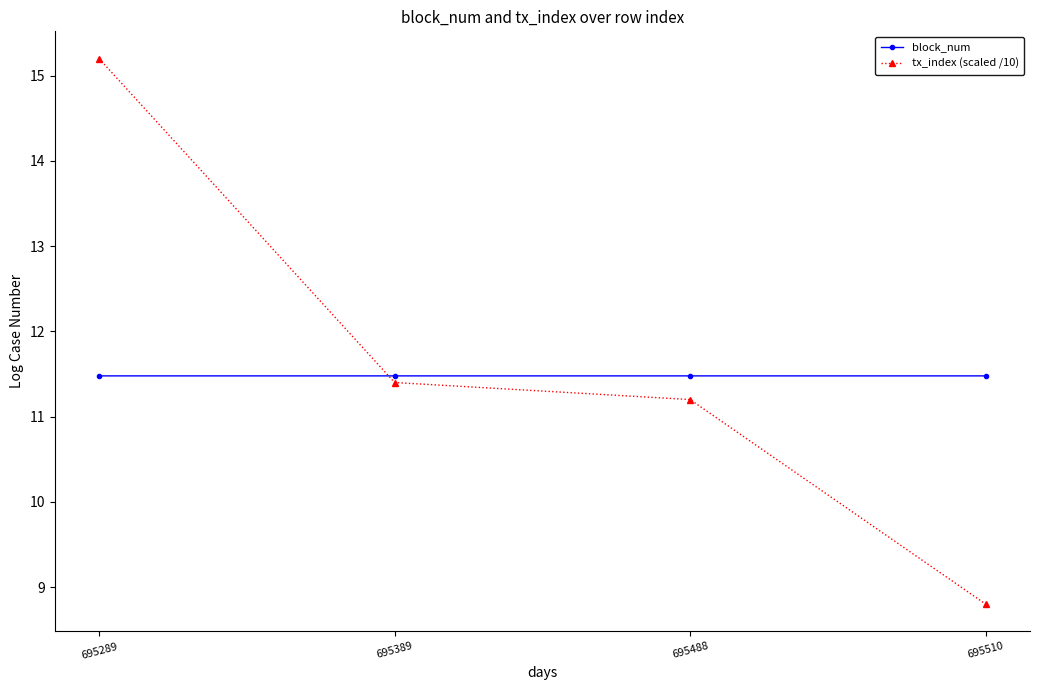

Between which two adjacent categories do block_num and tx_index (scaled /10) first intersect?

695289 and 695389